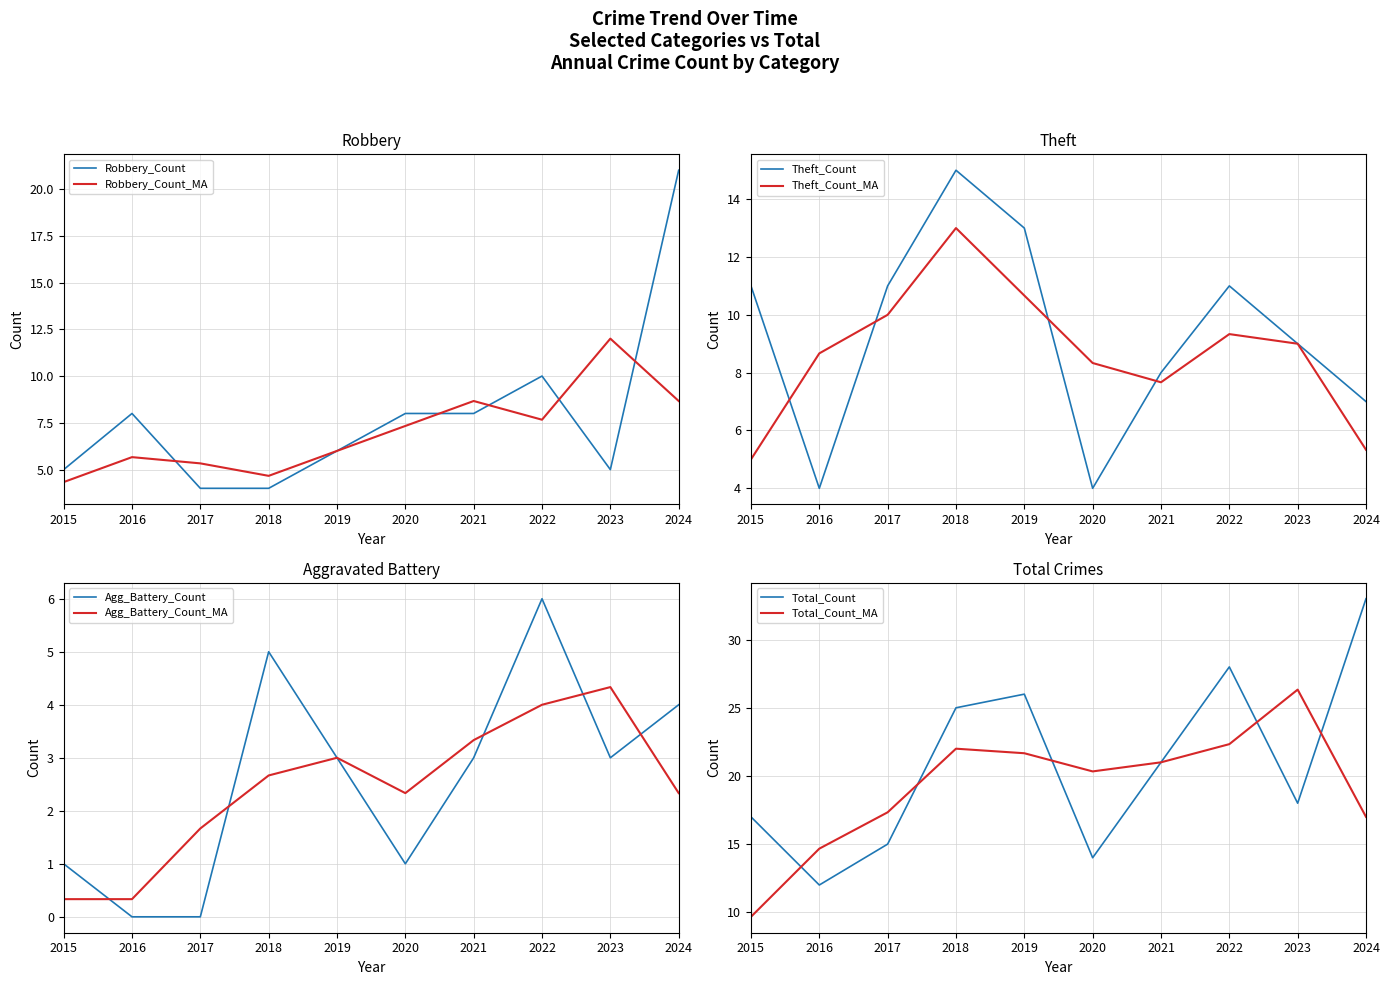

Rank the series by their maximum value, from highest to lowest.

Total, Robbery, Theft, Aggravated Battery